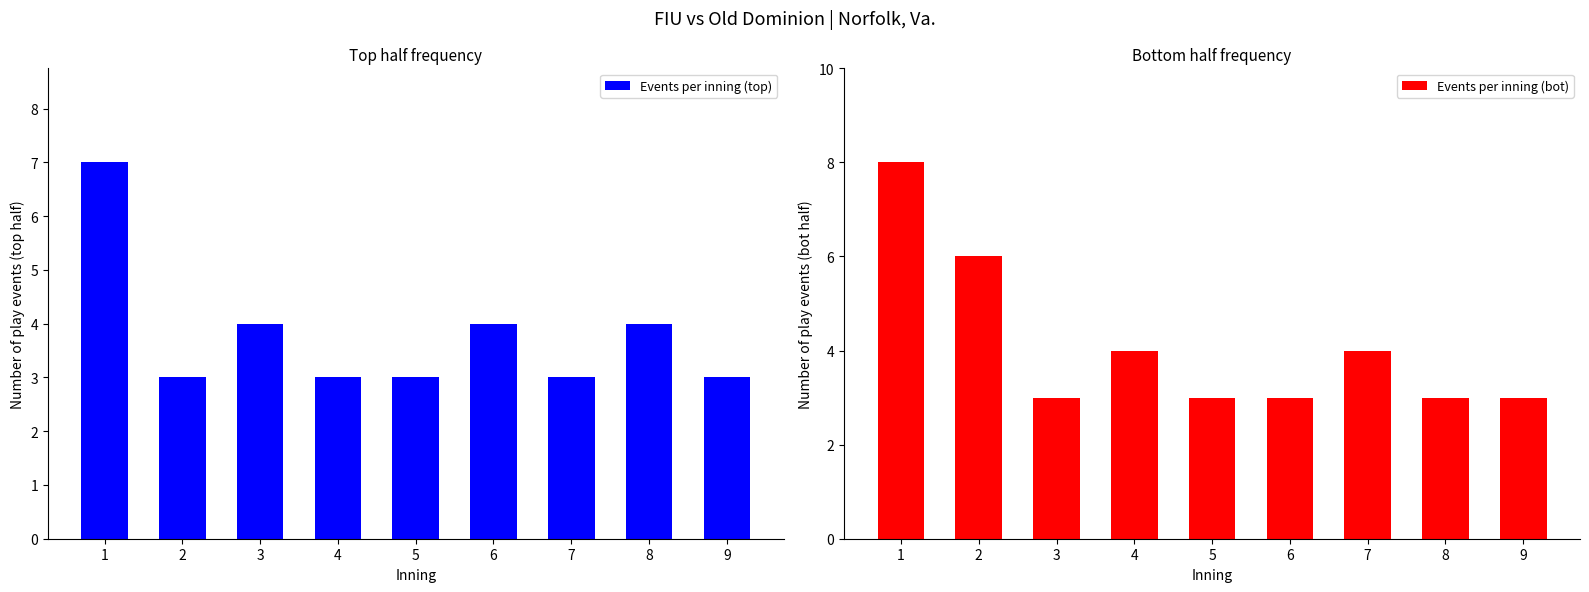

What is the maximum value shown in the chart?

8